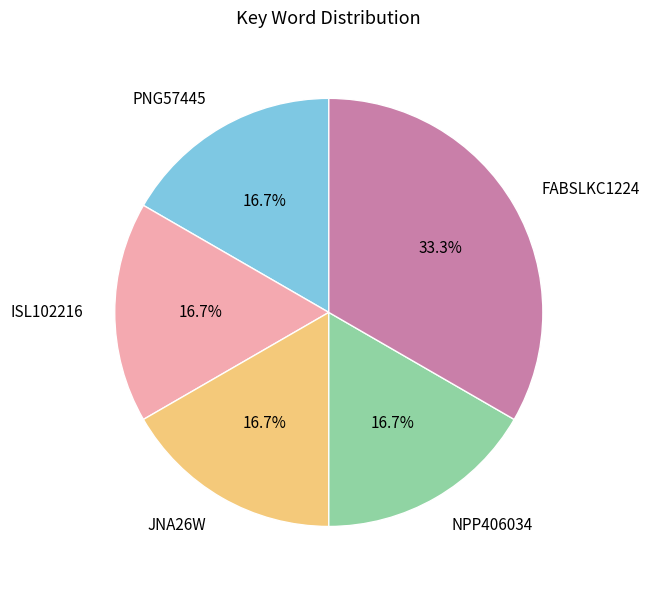

To the nearest percent, what is the difference between the ISL102216 and FABSLKC1224 slice percentages?

17%